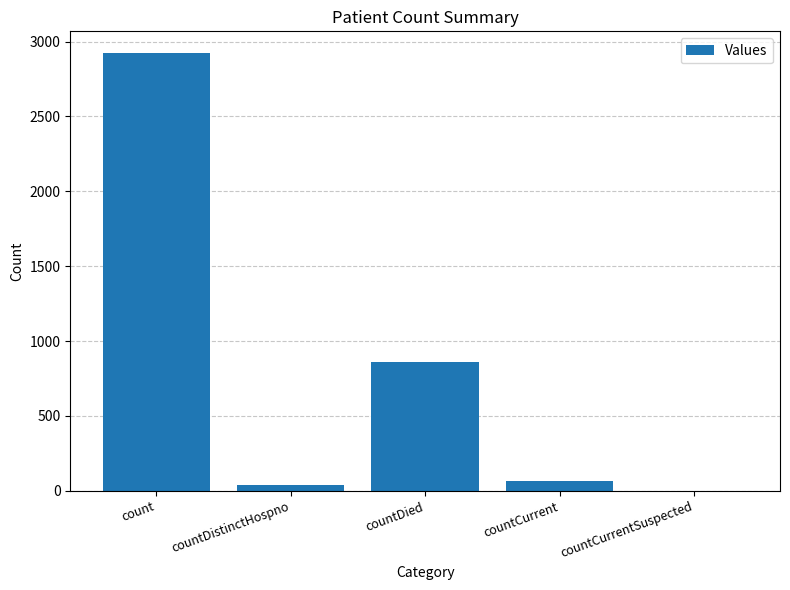

Reading left to right, transcribe all the data shown in this chart.

count=2922	countDistinctHospno=36	countDied=862	countCurrent=65	countCurrentSuspected=0